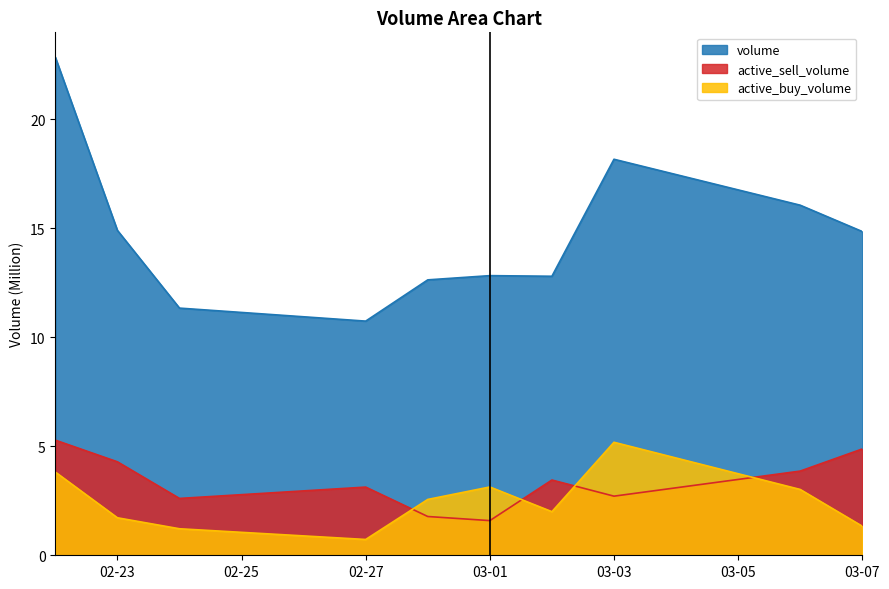

Reading left to right, transcribe all the data shown in this chart.

volume: 22.8	14.9	11.3	10.7	12.6	12.8	12.8	18.2	16.1	14.8
active_buy_volume: 3.8	1.7	1.2	0.7	2.6	3.1	2.0	5.2	3.0	1.3
active_sell_volume: 5.3	4.3	2.6	3.1	1.8	1.6	3.5	2.7	3.9	4.9